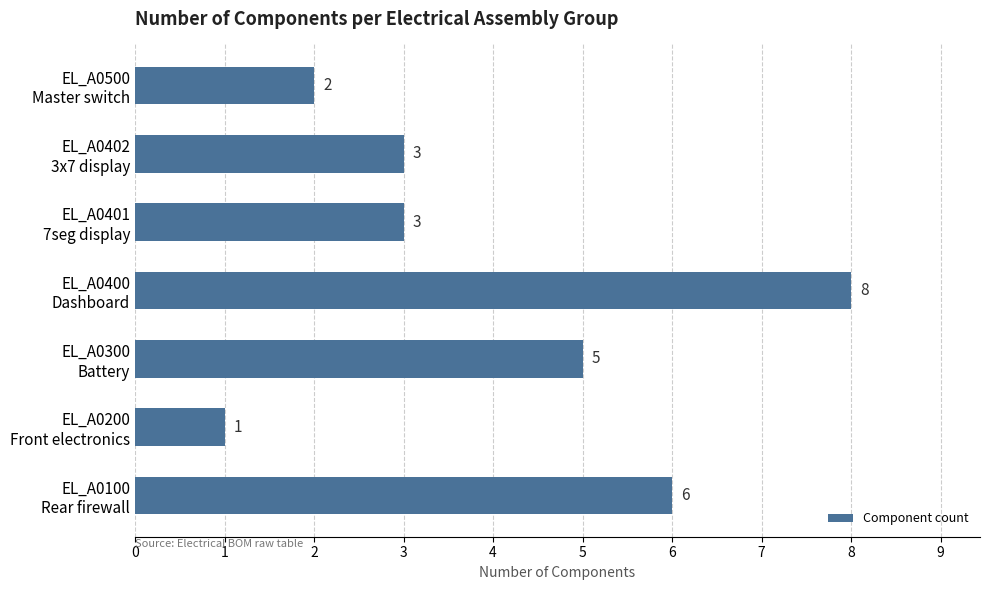

What is the difference between the maximum and minimum values?

7